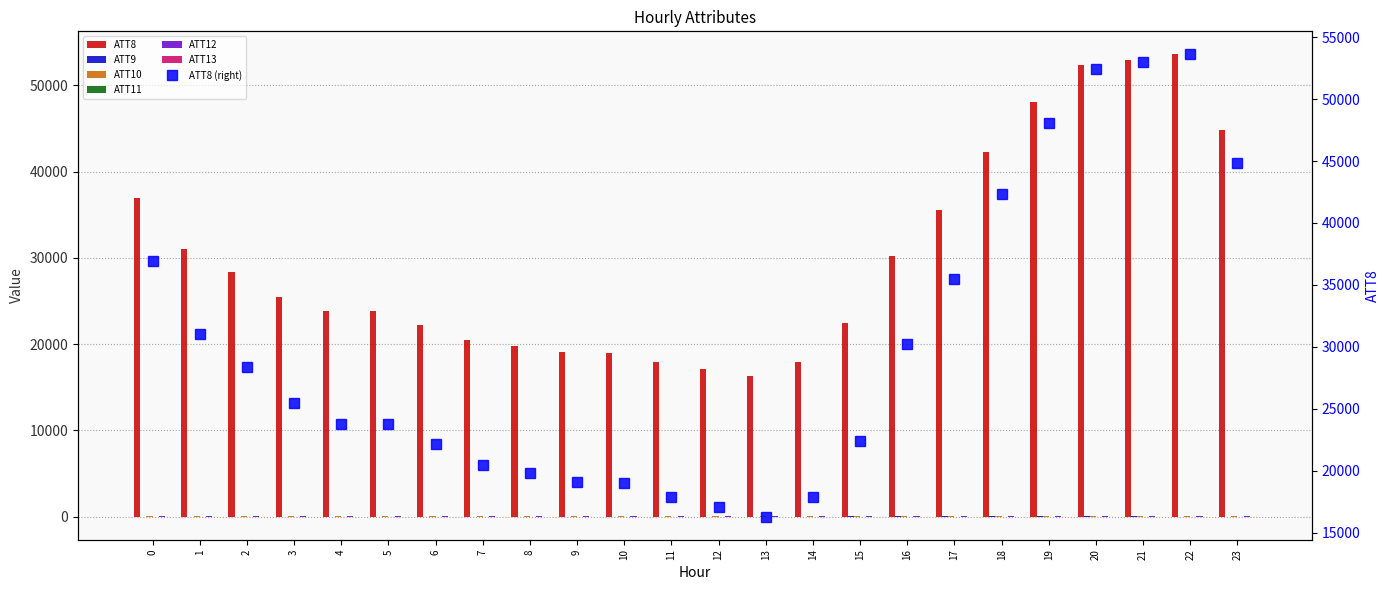

How many data points in ATT13 are above 0?

13